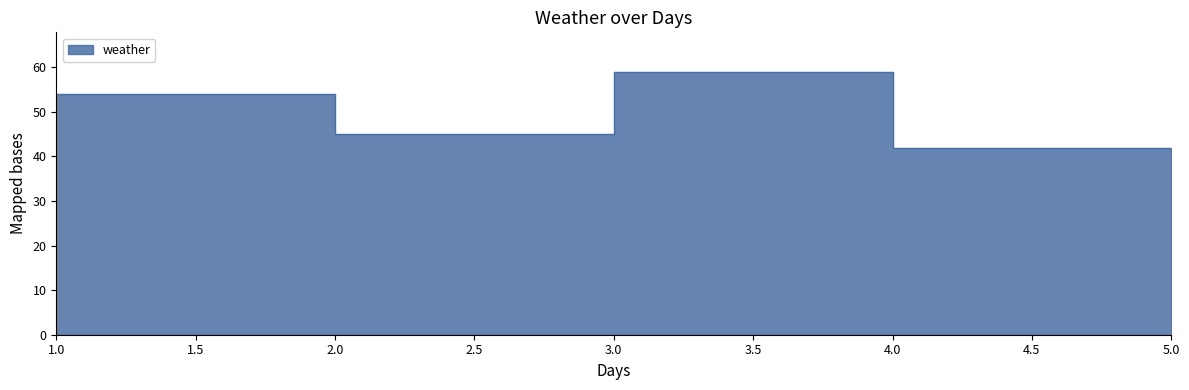

Where is the data nearest to the value 50?

1